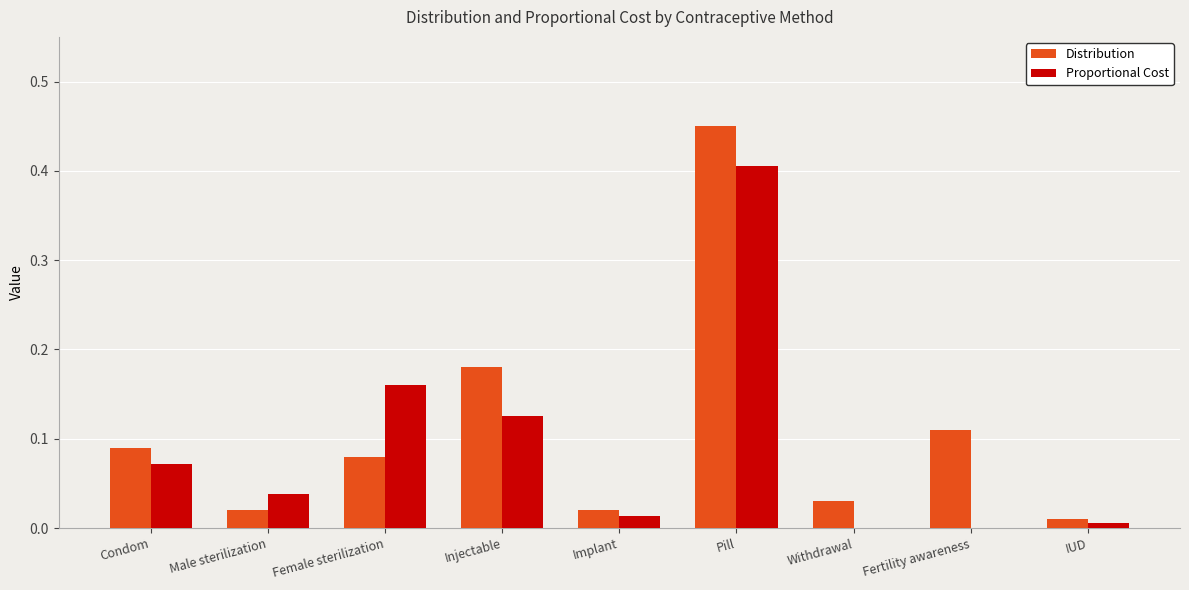

What is the sum of all Distribution values?

1.0